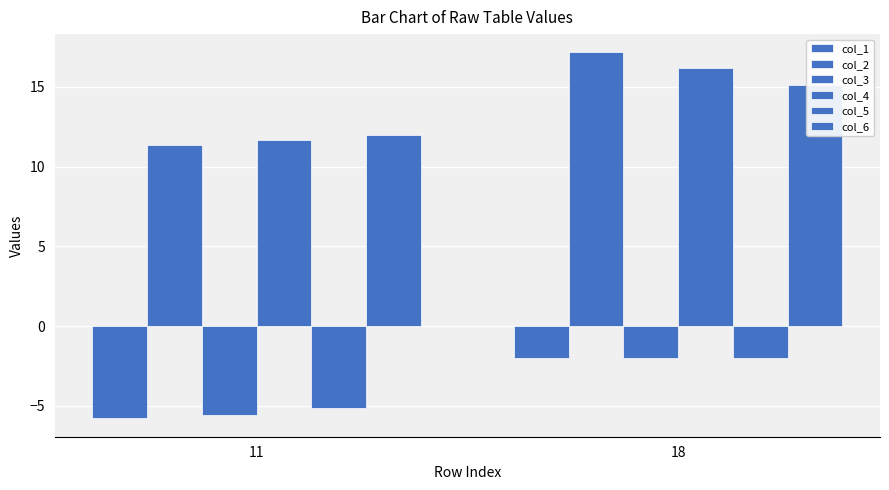

At how many categories does at least one series exceed 16?

1